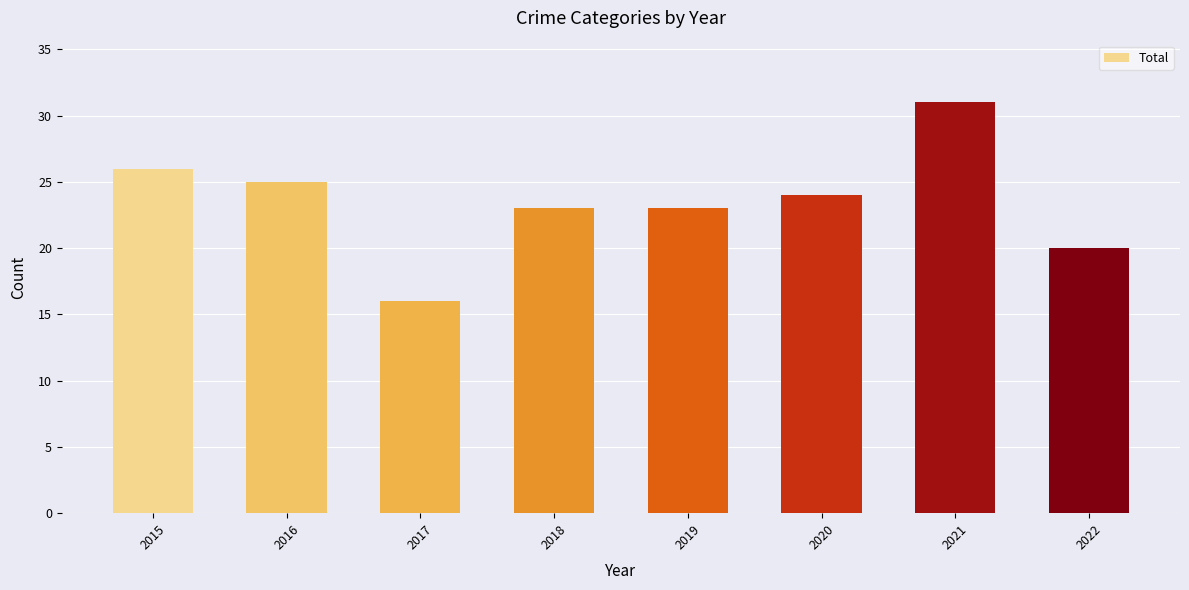

How many values are below 24?

4